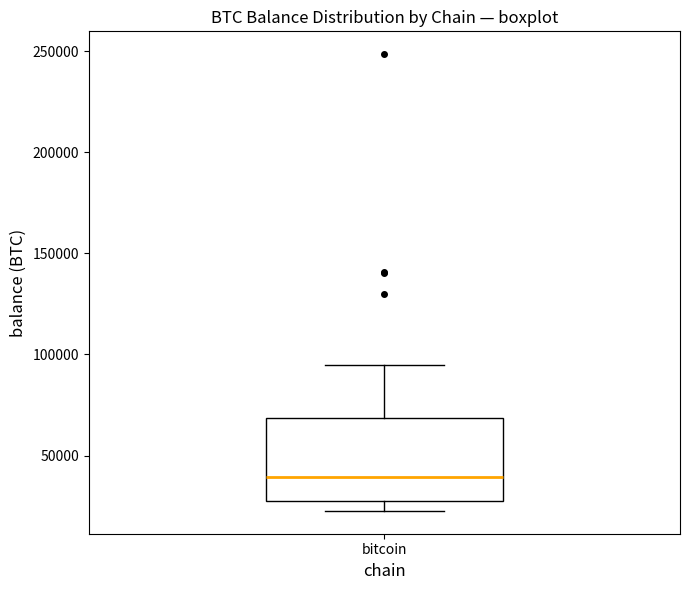

Where does the upper whisker of the box for bitcoin end on the y-axis? The values are not printed on the chart, so give them approximately, as read against the axis.

95000